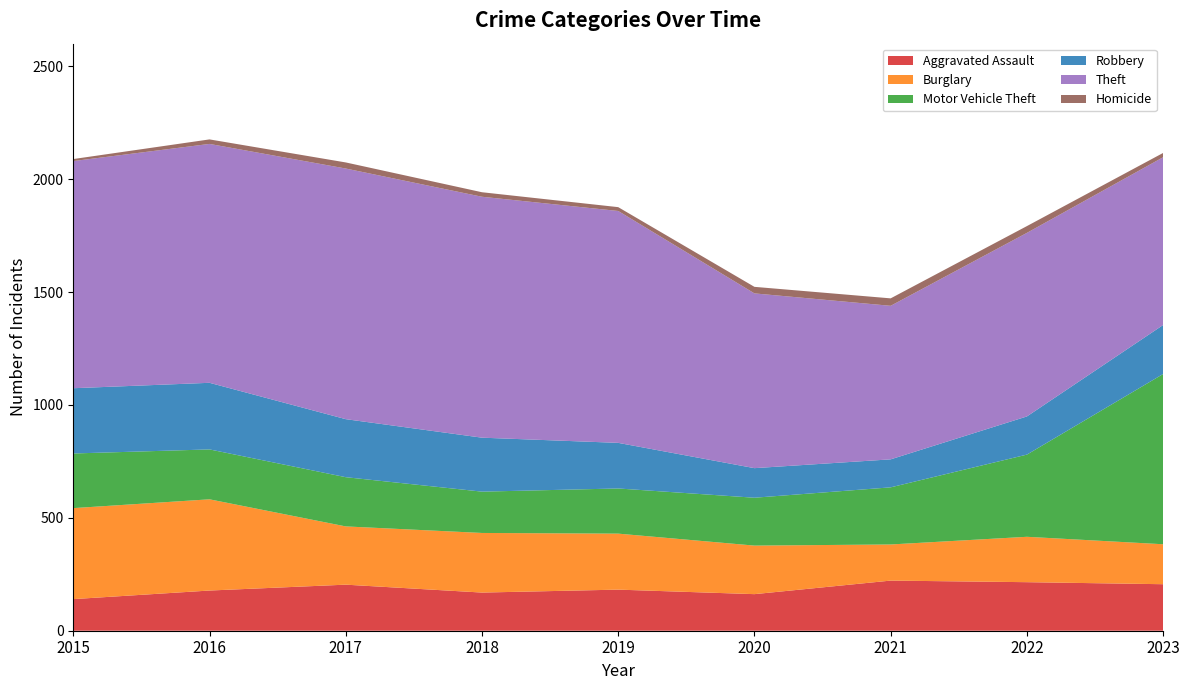

Reading left to right, transcribe all the data shown in this chart.

Aggravated Assault: 140	178	204	169	182	162	222	215	206
Burglary: 403	404	258	264	248	215	160	201	177
Motor Vehicle Theft: 242	221	218	183	200	212	253	364	754
Robbery: 289	295	257	239	202	131	124	169	217
Theft: 1006	1058	1110	1067	1027	774	680	813	743
Homicide: 9	20	27	20	17	29	33	30	19